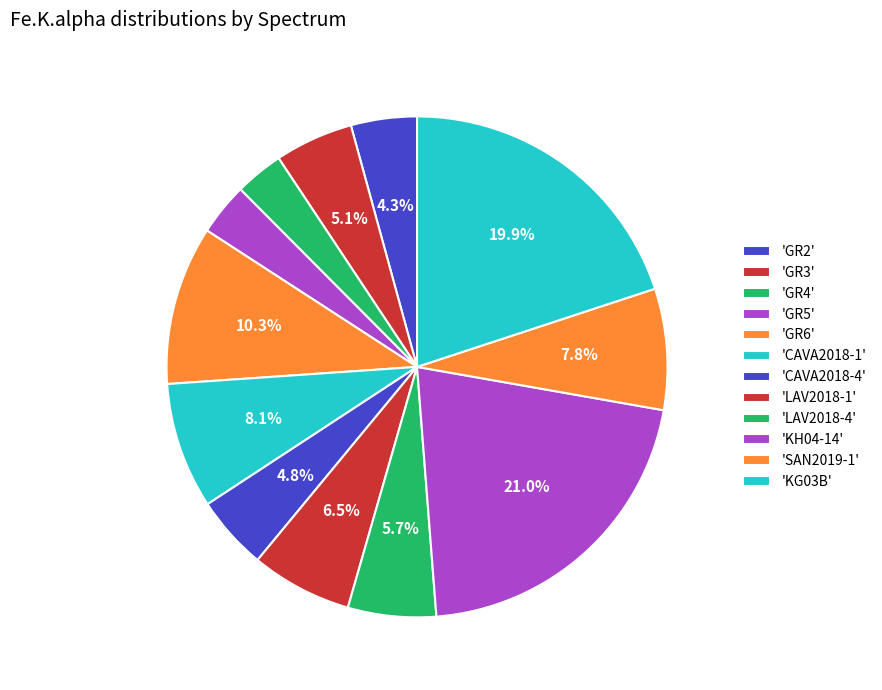

Rank the categories by value from highest to lowest.

KH04-14, KG03B, GR6, CAVA2018-1, SAN2019-1, LAV2018-1, LAV2018-4, GR3, CAVA2018-4, GR2, GR5, GR4